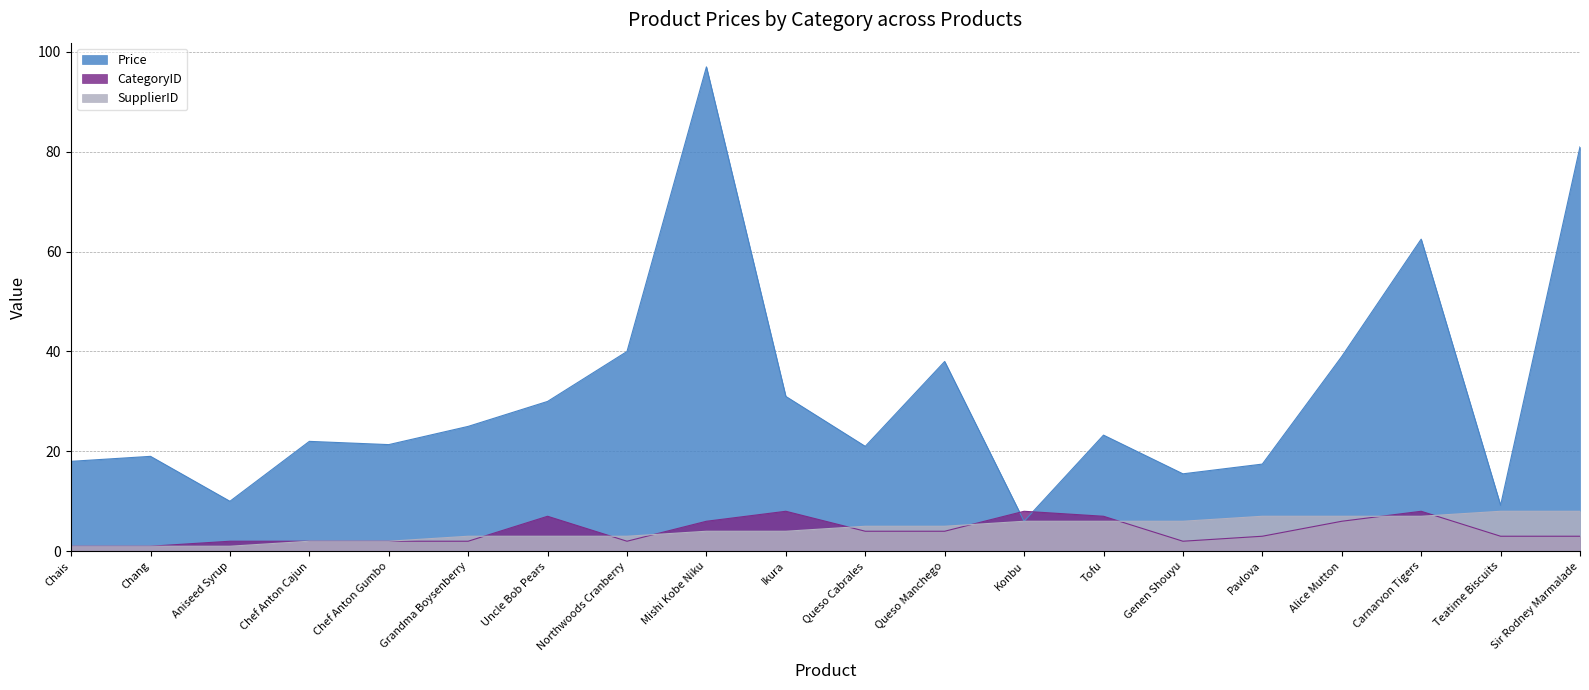

At which category does the chart reach its minimum across all series?

Chais